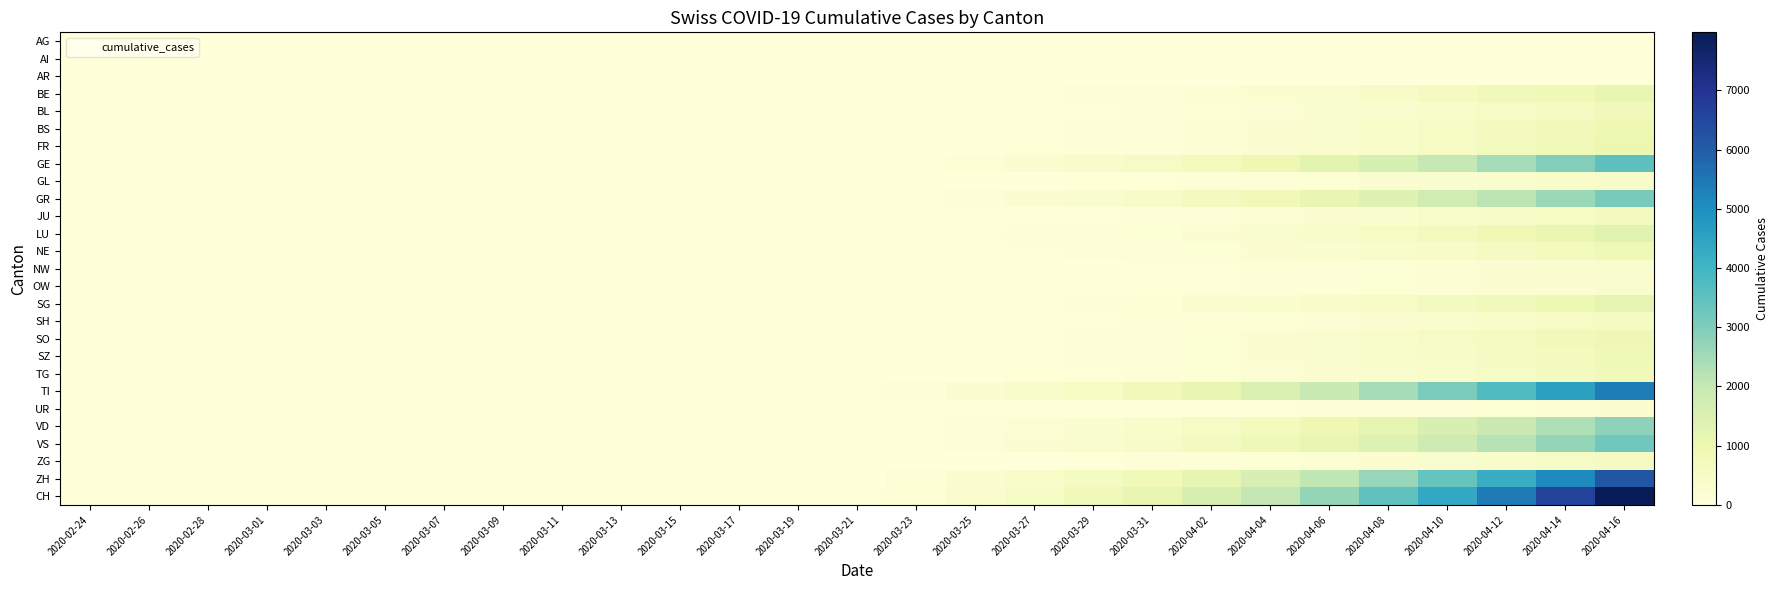

At how many categories does at least one series exceed 4180?

4